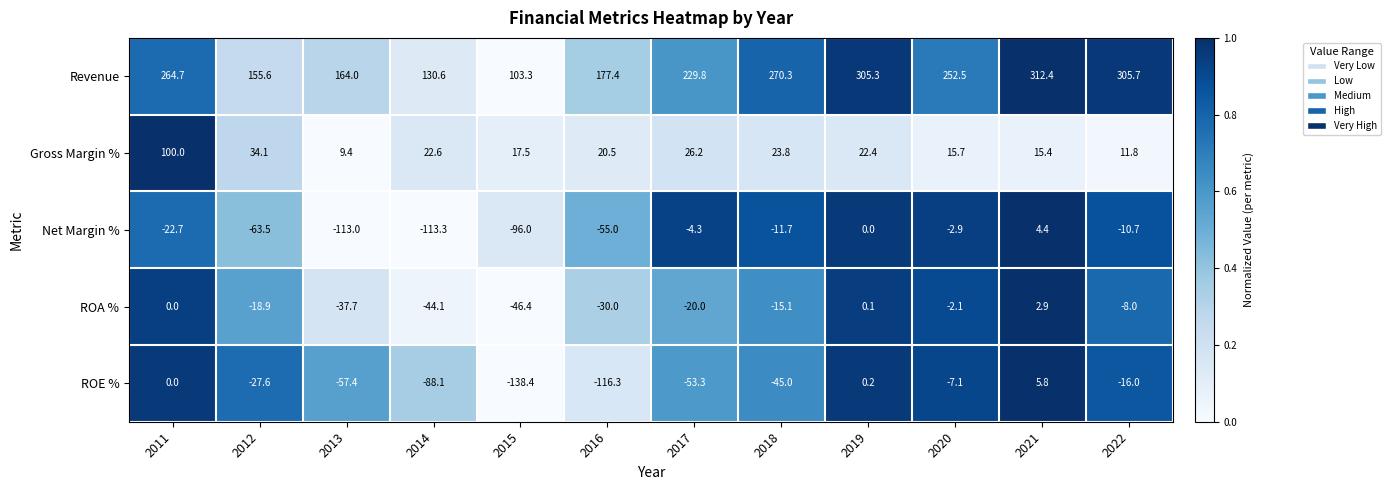

Which series has the largest range (max minus min)?

Revenue